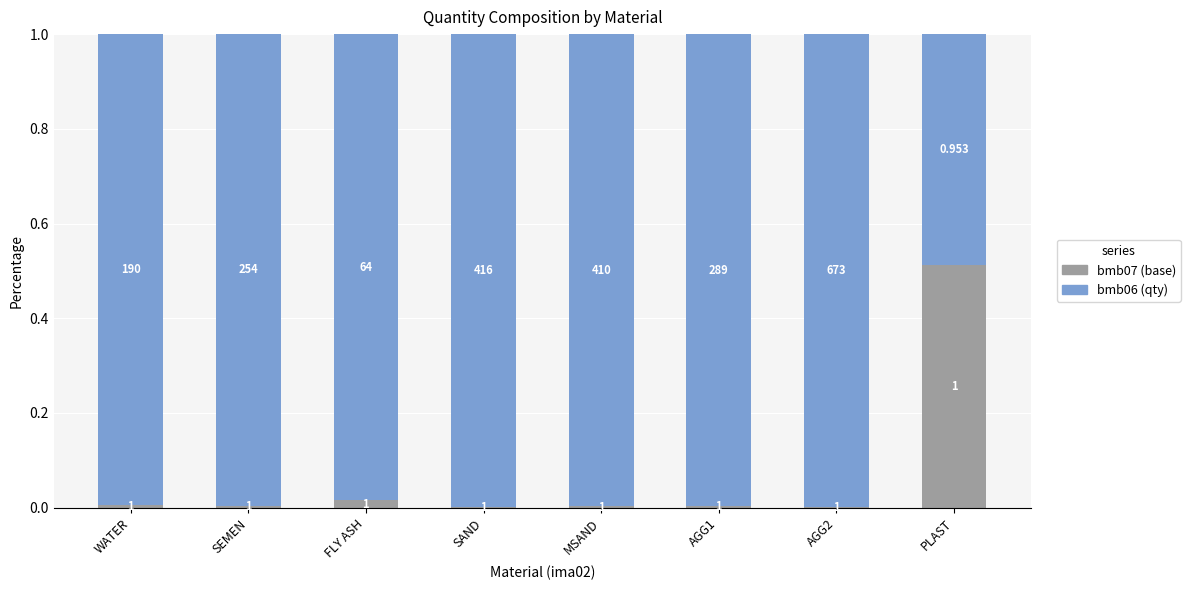

Which category has the highest value in the bmb07 (base) series?

PLAST